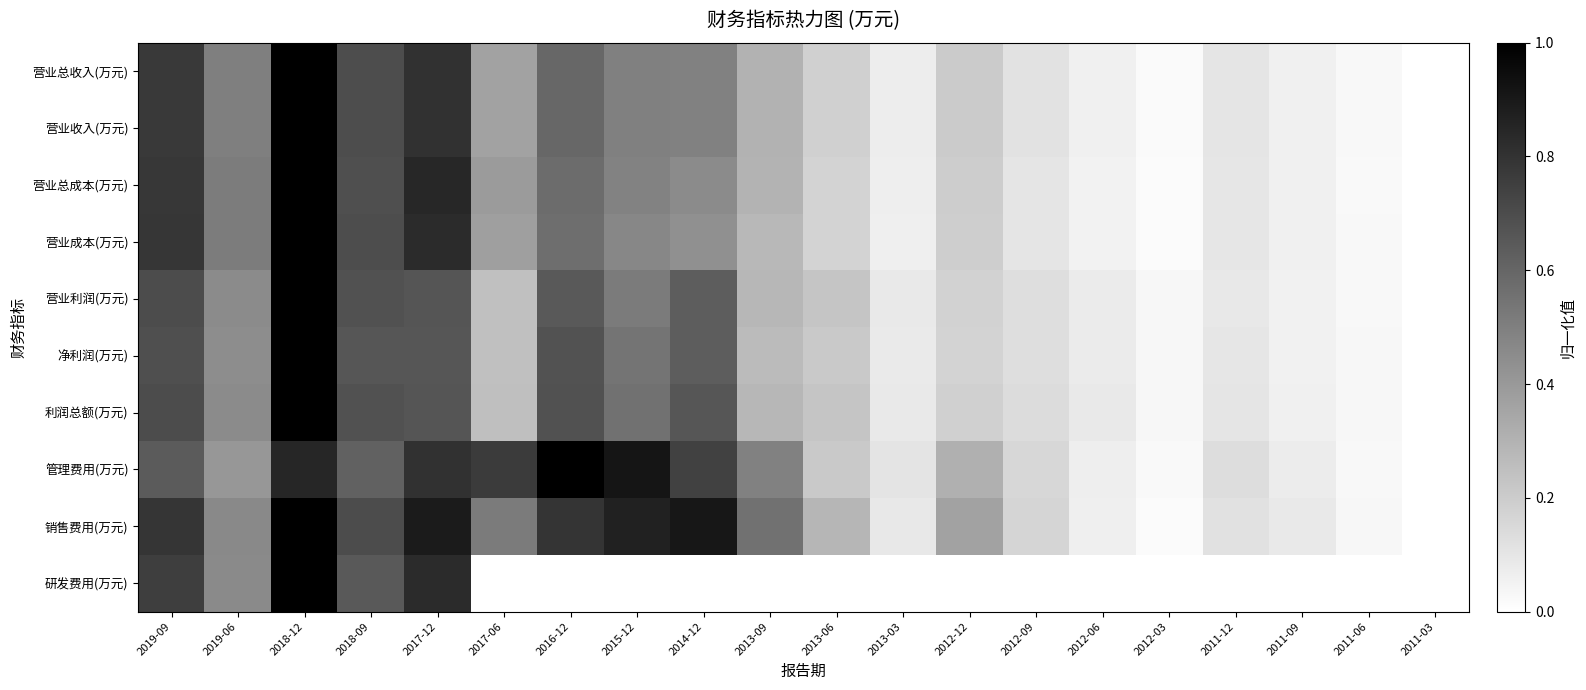

Reading right to left, extract all data points from this chart.

营业总收入(万元): 2011-03=0.0	2011-06=0.0	2011-09=0.1	2011-12=0.1	2012-03=0.0	2012-06=0.1	2012-09=0.1	2012-12=0.2	2013-03=0.1	2013-06=0.2	2013-09=0.3	2014-12=0.5	2015-12=0.5	2016-12=0.6	2017-06=0.4	2017-12=0.8	2018-09=0.7	2018-12=1.0	2019-06=0.5	2019-09=0.8
营业收入(万元): 2011-03=0.0	2011-06=0.0	2011-09=0.1	2011-12=0.1	2012-03=0.0	2012-06=0.1	2012-09=0.1	2012-12=0.2	2013-03=0.1	2013-06=0.2	2013-09=0.3	2014-12=0.5	2015-12=0.5	2016-12=0.6	2017-06=0.4	2017-12=0.8	2018-09=0.7	2018-12=1.0	2019-06=0.5	2019-09=0.8
营业总成本(万元): 2011-03=0.0	2011-06=0.0	2011-09=0.1	2011-12=0.1	2012-03=0.0	2012-06=0.1	2012-09=0.1	2012-12=0.2	2013-03=0.1	2013-06=0.2	2013-09=0.3	2014-12=0.5	2015-12=0.5	2016-12=0.6	2017-06=0.4	2017-12=0.8	2018-09=0.7	2018-12=1.0	2019-06=0.5	2019-09=0.8
营业成本(万元): 2011-03=0.0	2011-06=0.0	2011-09=0.1	2011-12=0.1	2012-03=0.0	2012-06=0.1	2012-09=0.1	2012-12=0.2	2013-03=0.1	2013-06=0.2	2013-09=0.3	2014-12=0.4	2015-12=0.5	2016-12=0.6	2017-06=0.4	2017-12=0.8	2018-09=0.7	2018-12=1.0	2019-06=0.5	2019-09=0.8
营业利润(万元): 2011-03=0.0	2011-06=0.0	2011-09=0.1	2011-12=0.1	2012-03=0.0	2012-06=0.1	2012-09=0.1	2012-12=0.2	2013-03=0.1	2013-06=0.2	2013-09=0.3	2014-12=0.6	2015-12=0.5	2016-12=0.6	2017-06=0.2	2017-12=0.7	2018-09=0.7	2018-12=1.0	2019-06=0.5	2019-09=0.7
净利润(万元): 2011-03=0.0	2011-06=0.0	2011-09=0.1	2011-12=0.1	2012-03=0.0	2012-06=0.1	2012-09=0.1	2012-12=0.2	2013-03=0.1	2013-06=0.2	2013-09=0.3	2014-12=0.6	2015-12=0.5	2016-12=0.7	2017-06=0.2	2017-12=0.7	2018-09=0.7	2018-12=1.0	2019-06=0.4	2019-09=0.7
利润总额(万元): 2011-03=0.0	2011-06=0.0	2011-09=0.1	2011-12=0.1	2012-03=0.0	2012-06=0.1	2012-09=0.1	2012-12=0.2	2013-03=0.1	2013-06=0.2	2013-09=0.3	2014-12=0.7	2015-12=0.6	2016-12=0.7	2017-06=0.3	2017-12=0.7	2018-09=0.7	2018-12=1.0	2019-06=0.5	2019-09=0.7
管理费用(万元): 2011-03=0.0	2011-06=0.0	2011-09=0.1	2011-12=0.1	2012-03=0.0	2012-06=0.1	2012-09=0.2	2012-12=0.3	2013-03=0.1	2013-06=0.2	2013-09=0.5	2014-12=0.7	2015-12=0.9	2016-12=1.0	2017-06=0.8	2017-12=0.8	2018-09=0.6	2018-12=0.8	2019-06=0.4	2019-09=0.6
销售费用(万元): 2011-03=0.0	2011-06=0.0	2011-09=0.1	2011-12=0.1	2012-03=0.0	2012-06=0.1	2012-09=0.2	2012-12=0.4	2013-03=0.1	2013-06=0.3	2013-09=0.6	2014-12=0.9	2015-12=0.9	2016-12=0.8	2017-06=0.5	2017-12=0.9	2018-09=0.7	2018-12=1.0	2019-06=0.5	2019-09=0.8
研发费用(万元): 2011-03=0.0	2011-06=0.0	2011-09=0.0	2011-12=0.0	2012-03=0.0	2012-06=0.0	2012-09=0.0	2012-12=0.0	2013-03=0.0	2013-06=0.0	2013-09=0.0	2014-12=0.0	2015-12=0.0	2016-12=0.0	2017-06=0.0	2017-12=0.8	2018-09=0.7	2018-12=1.0	2019-06=0.5	2019-09=0.8